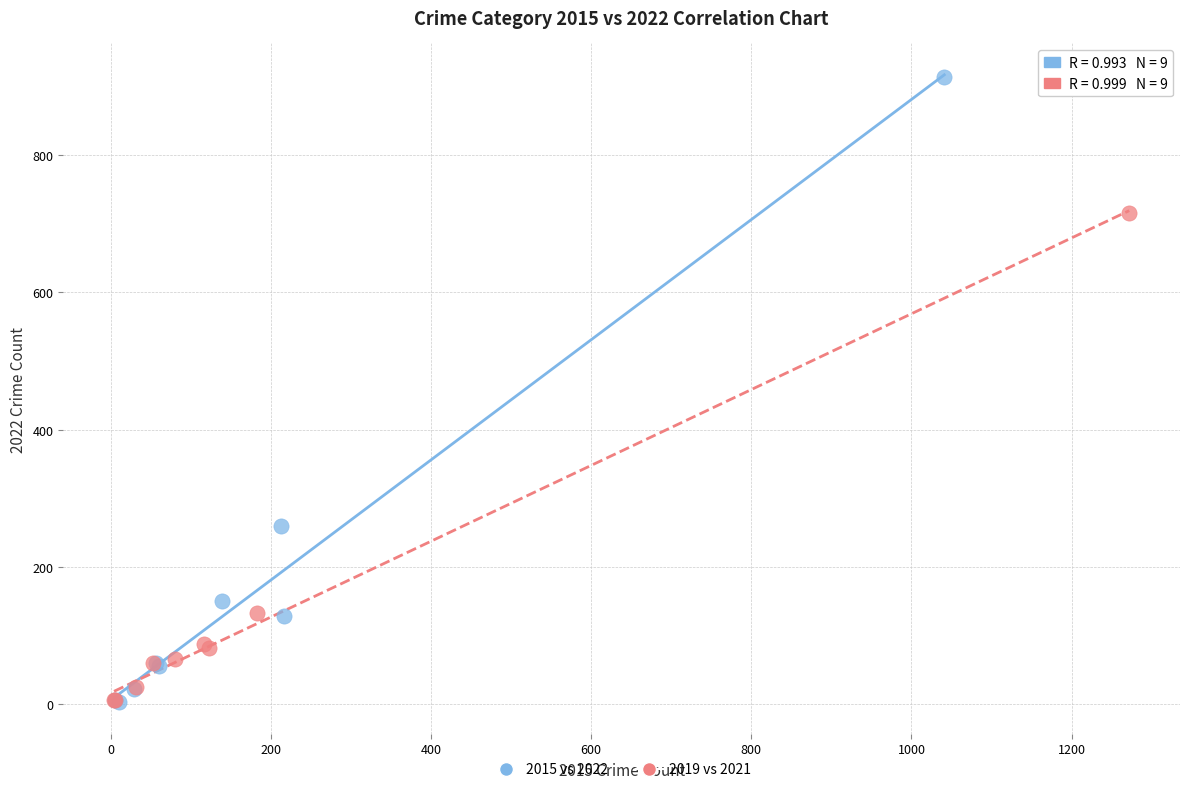

Which series has the largest Y range (max minus min)?

2015 vs 2022